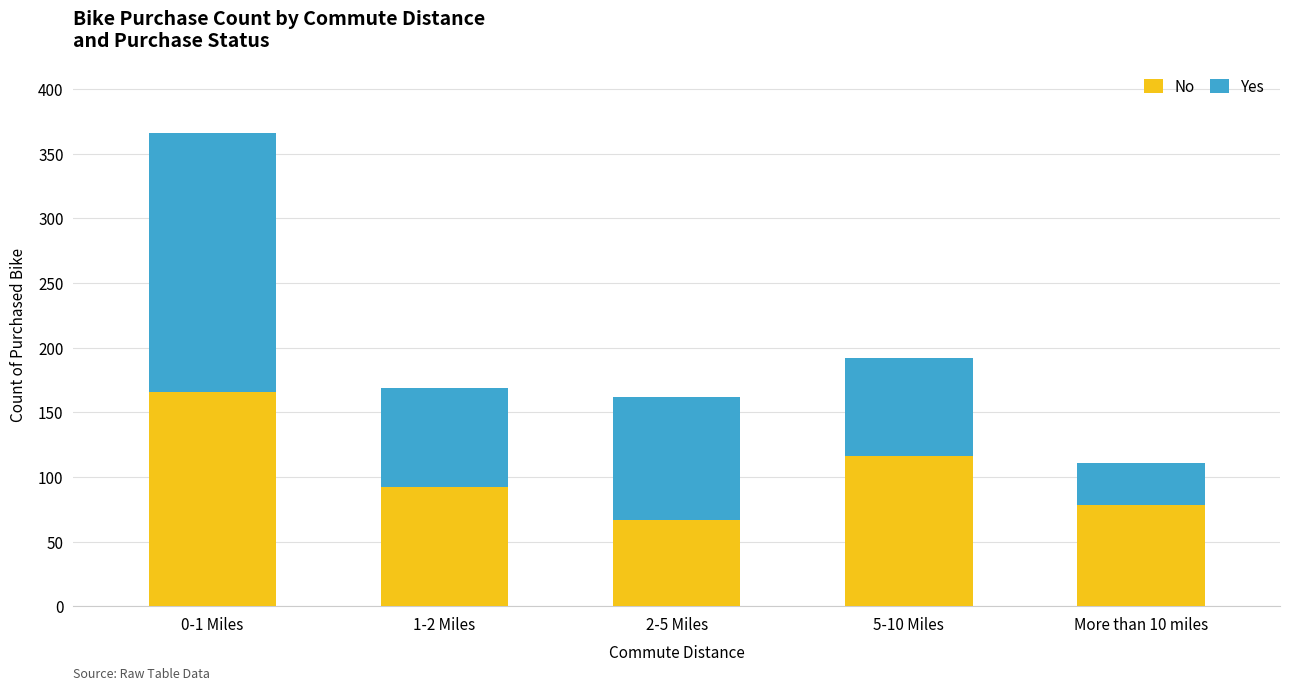

Reading left to right, transcribe the values for No.

166	92	67	116	78